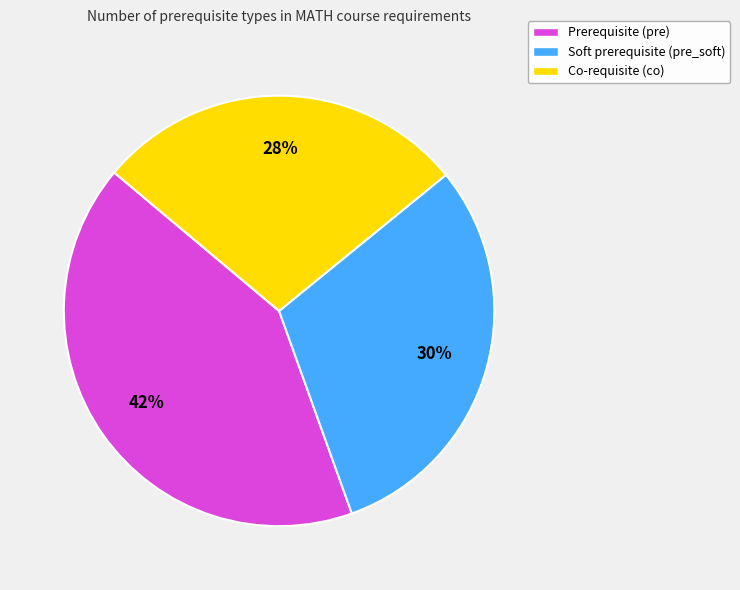

To the nearest percent, what is the average slice percentage?

33%